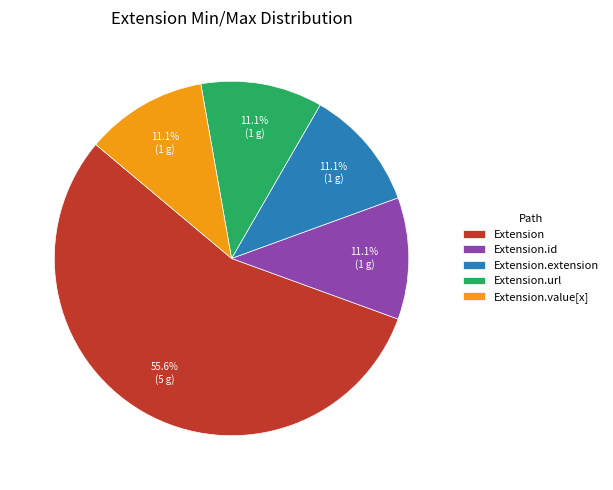

What is the largest slice in the pie chart?

Extension